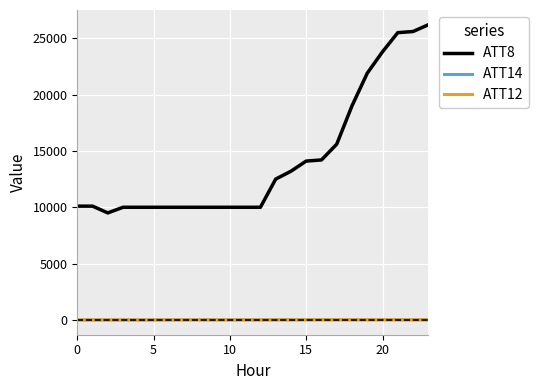

Which series has the largest total across all categories?

ATT8